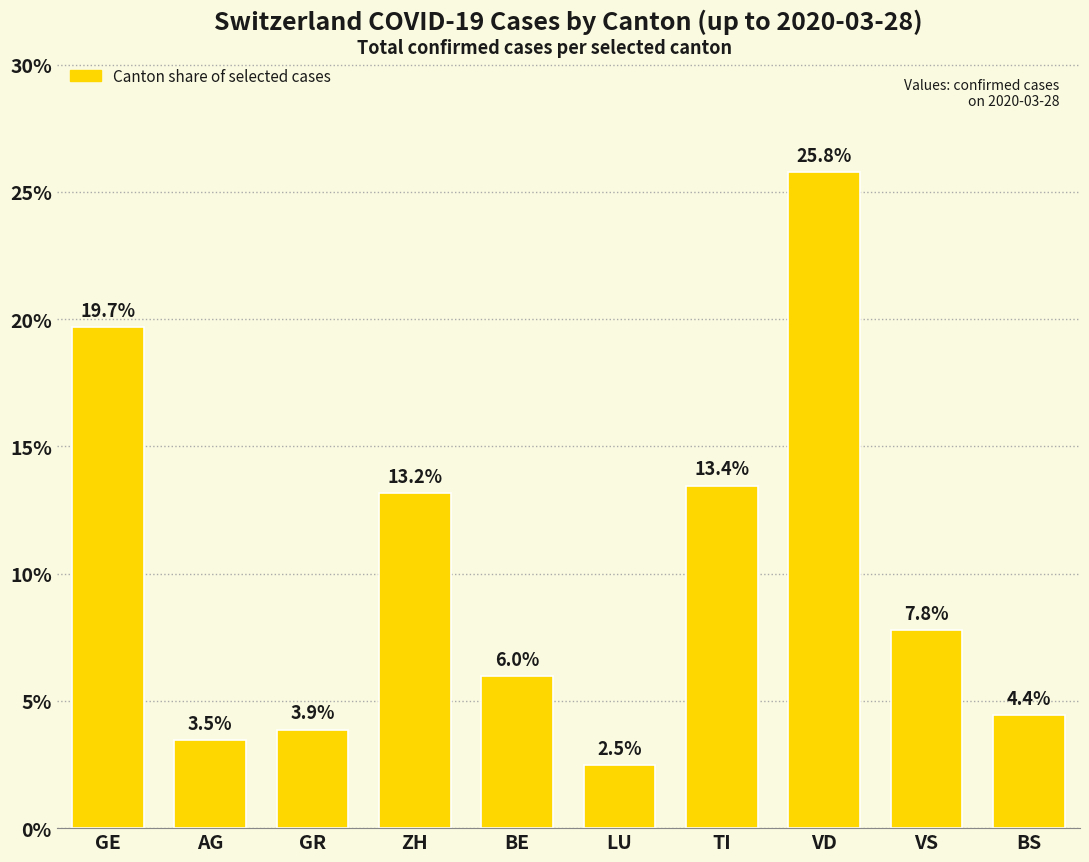

Where is the data nearest to the value 14?

TI